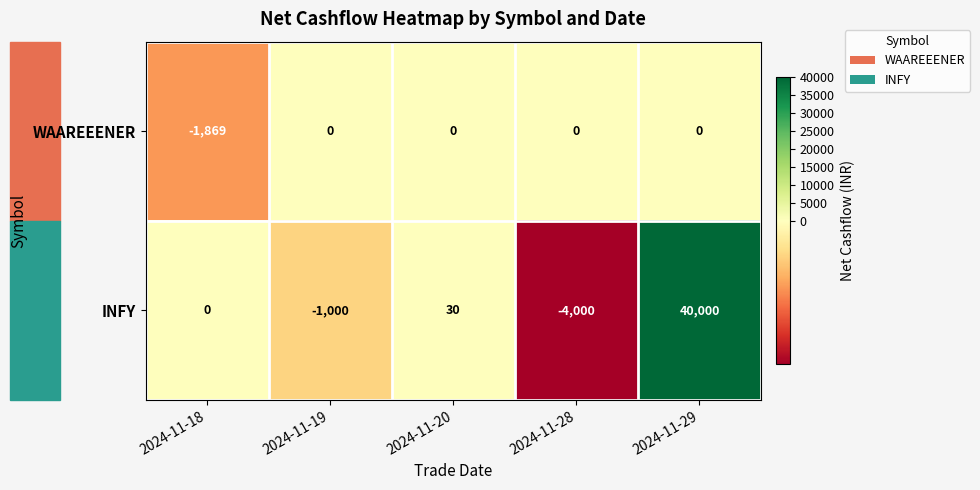

Rank the series by their average value, from lowest to highest.

WAAREEENER, INFY